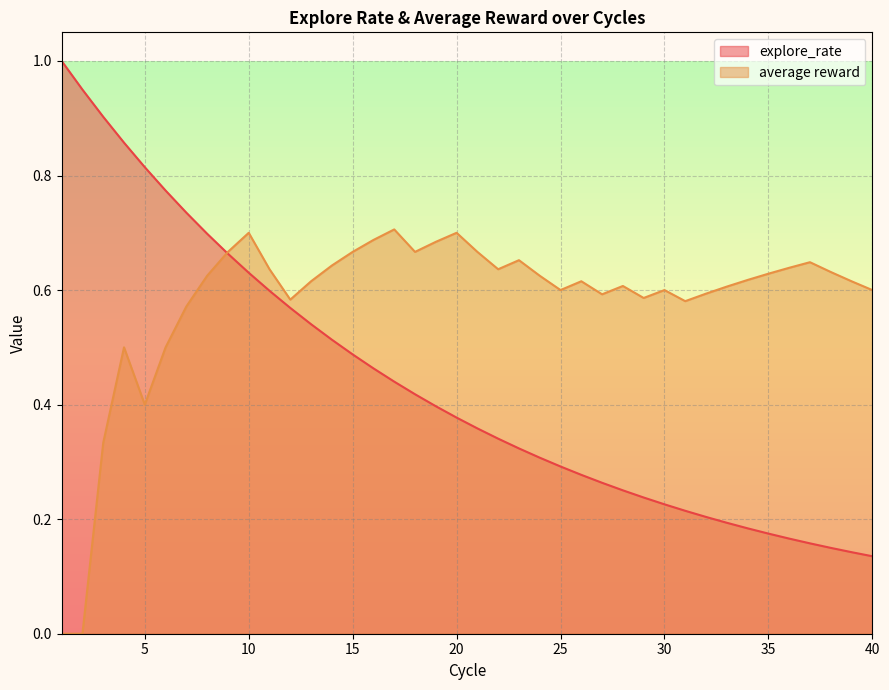

At which category is the sum across all series the highest?

4